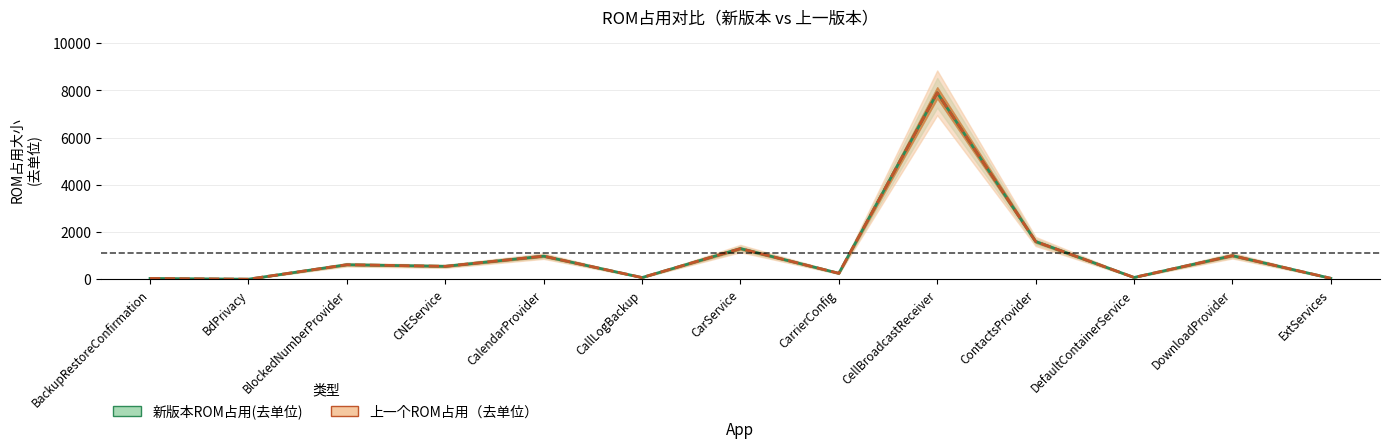

What position from the left is BdPrivacy?

2